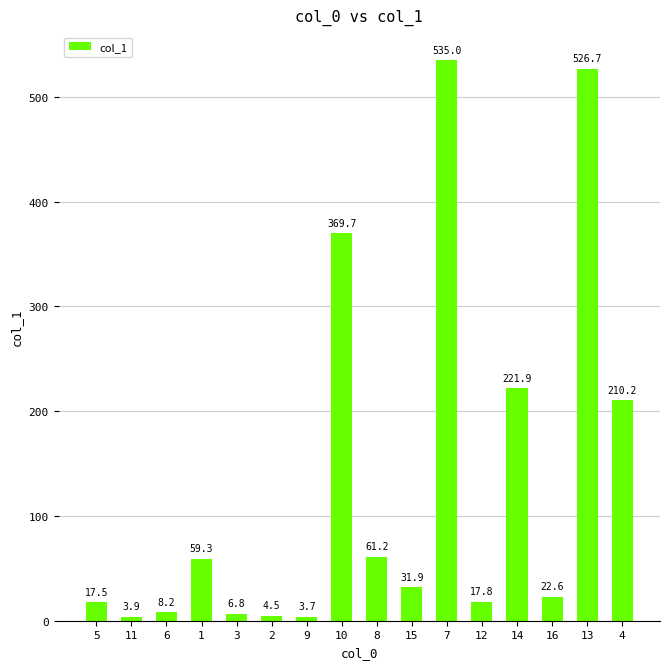

Rank the categories by value from lowest to highest.

9, 11, 2, 3, 6, 5, 12, 16, 15, 1, 8, 4, 14, 10, 13, 7